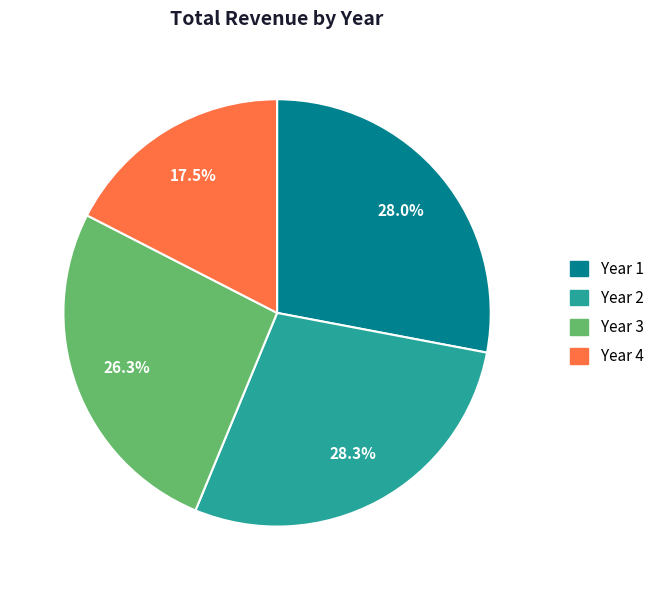

What is the total percentage of Year 4 and Year 3?

43.8%